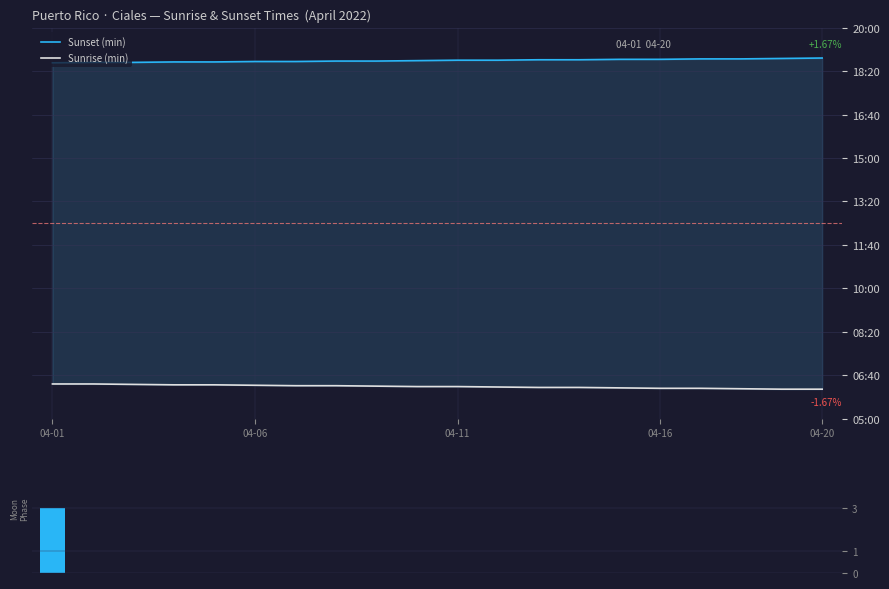

What is the difference between the second highest and second lowest values in the Sunrise (min) series?

12